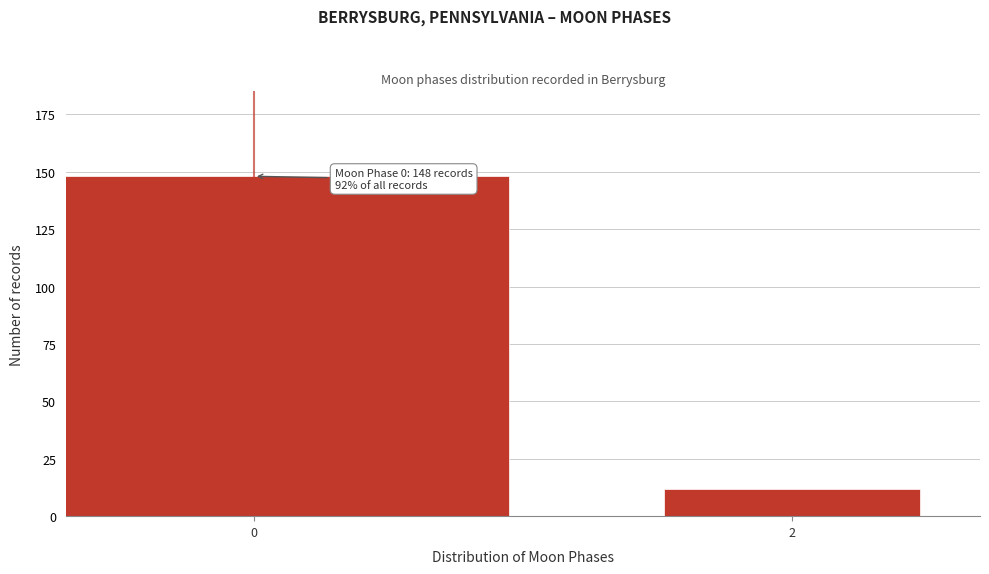

Reading right to left, transcribe all the data shown in this chart.

2=12	0=148